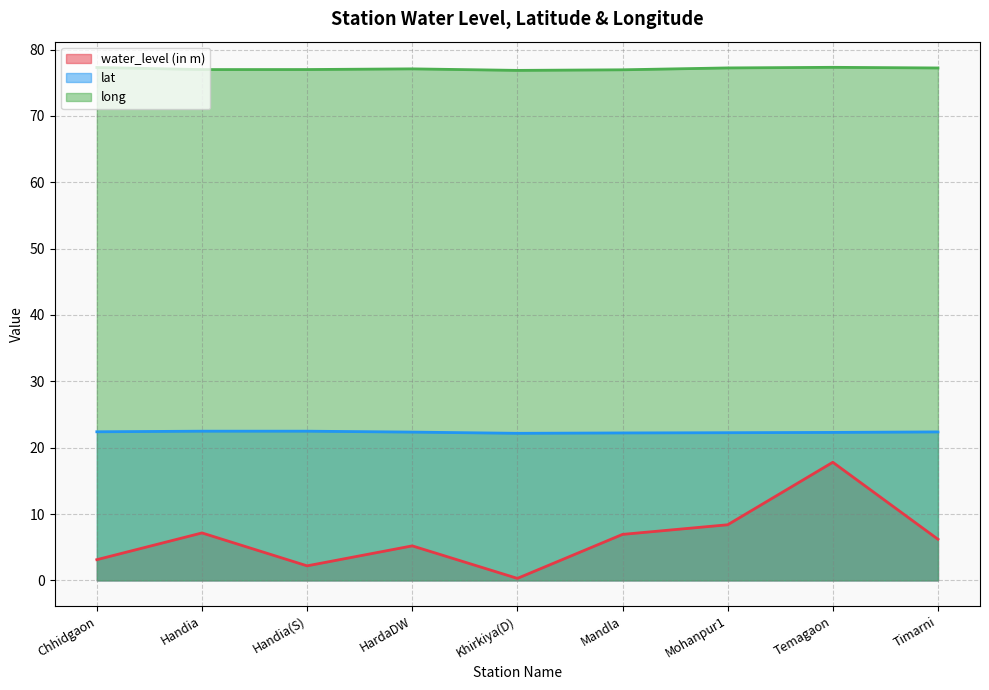

How many lines are shown in the chart?

3